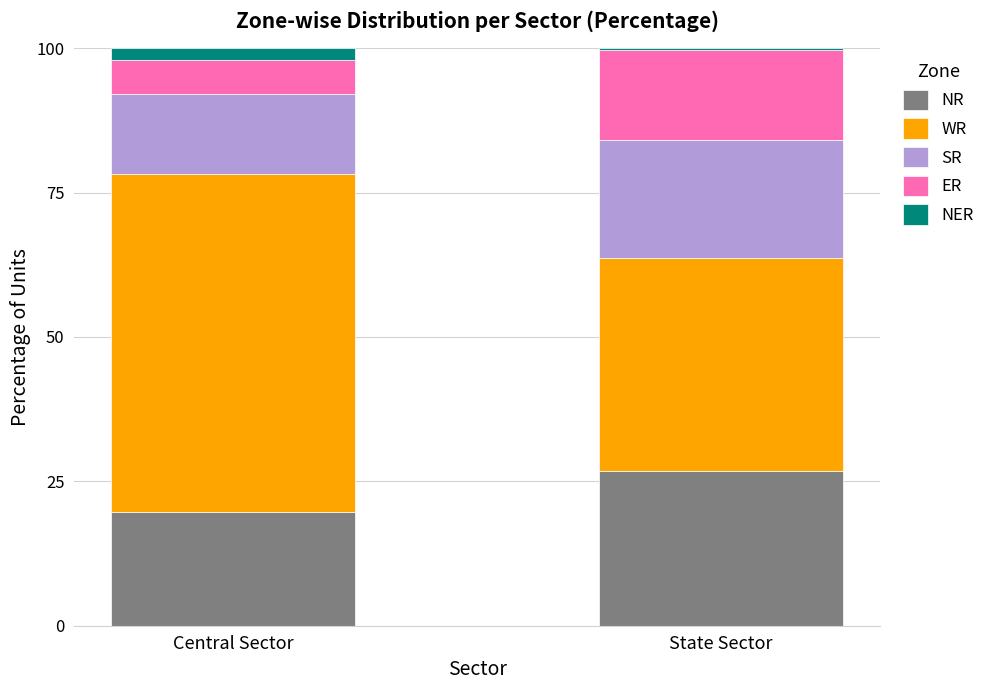

What is the total value across all series at Central Sector?

100.0